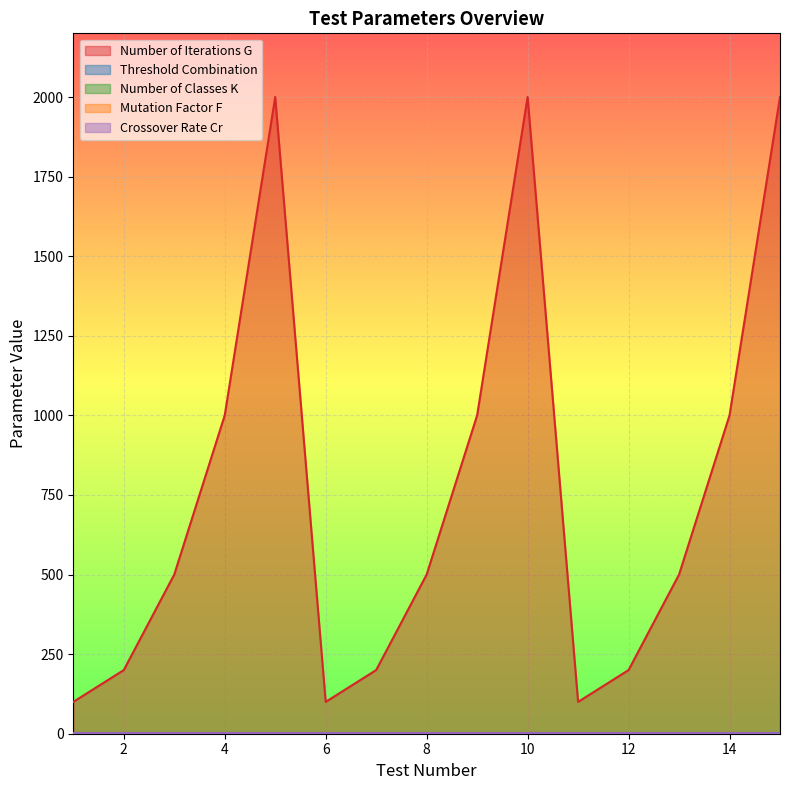

Which series has the largest total across all categories?

Number of Iterations G